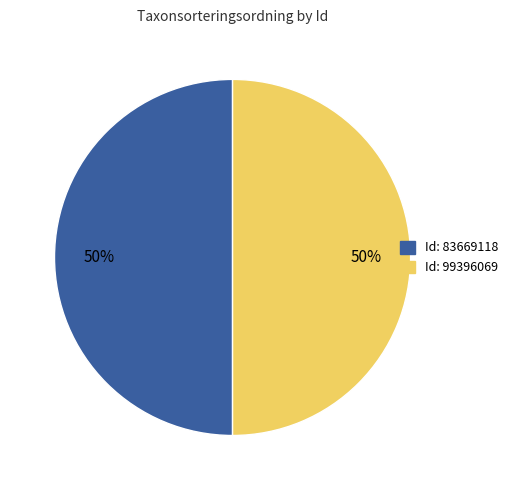

To the nearest percent, what is the average slice percentage?

50%